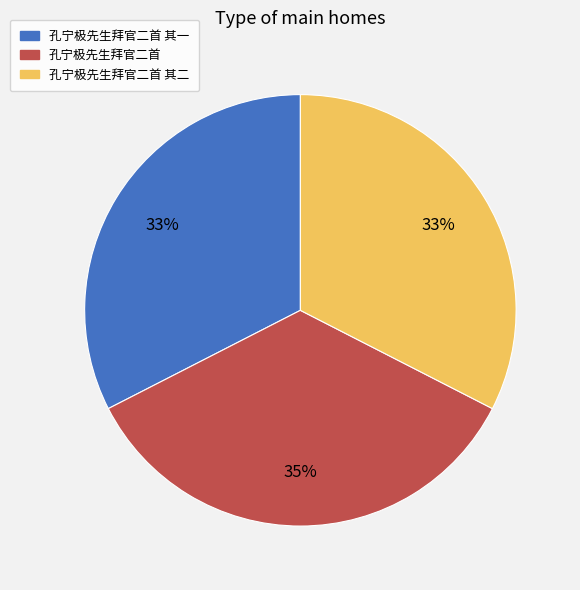

To the nearest percent, what is the average slice percentage?

33%